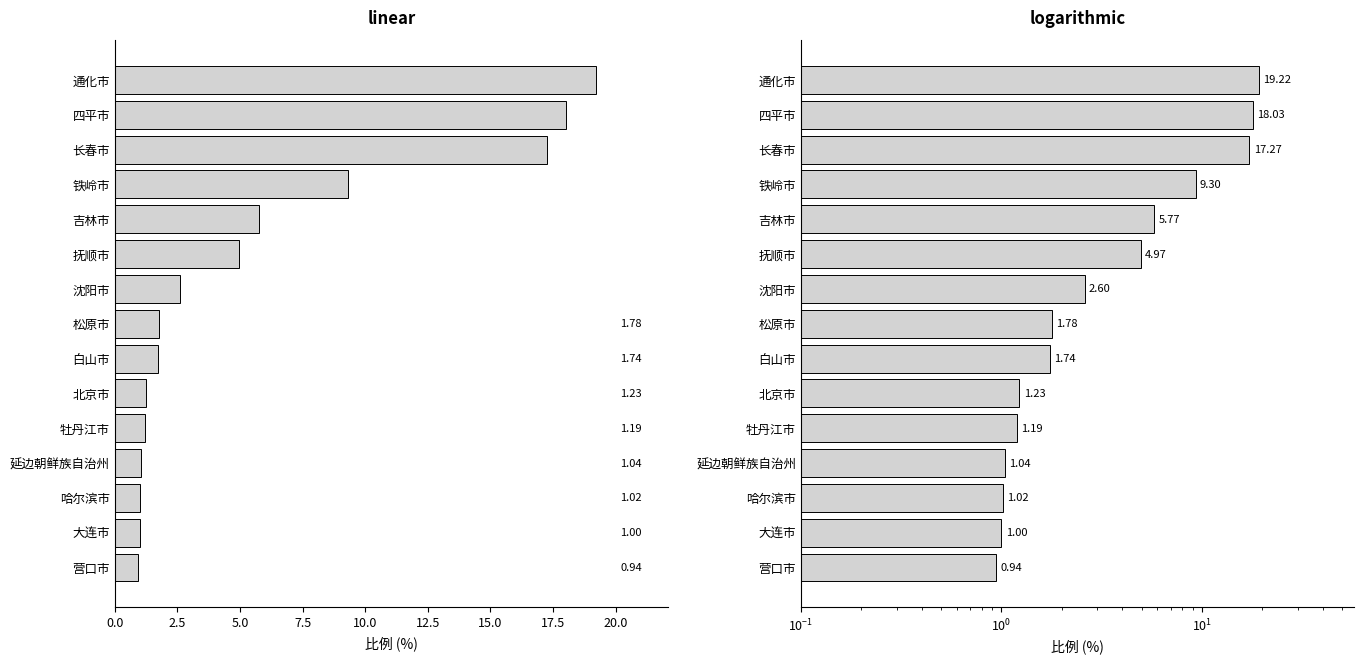

Are the bars grouped side by side (vs. stacked)?

No